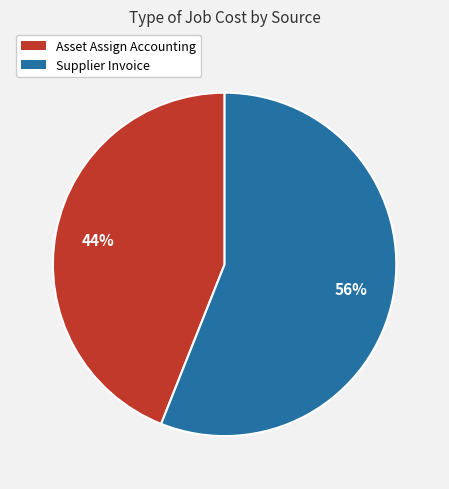

Which has a higher value, Asset Assign Accounting or Supplier Invoice?

Supplier Invoice